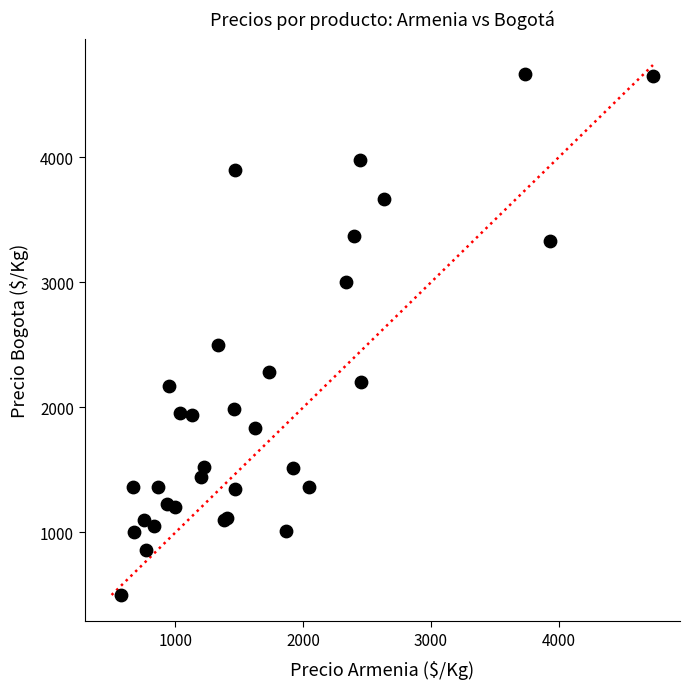

What Y value in the scatter plot is closest to 2583?

2500